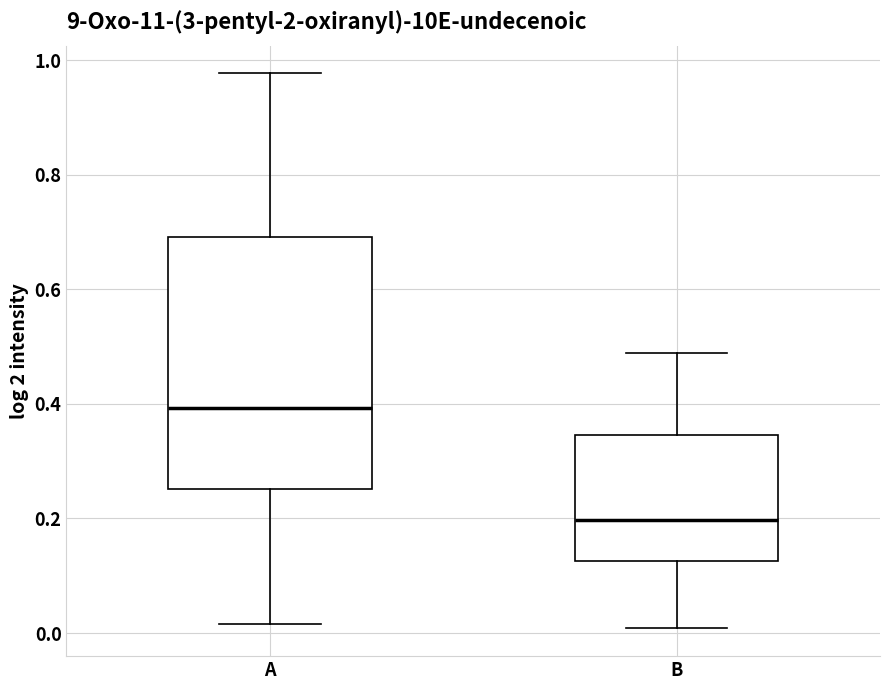

Which box's median line is the highest?

A